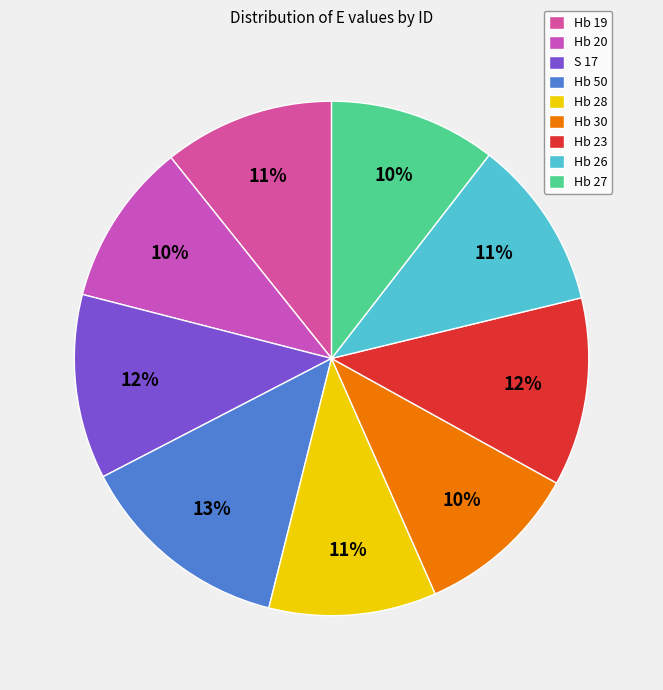

To the nearest percent, what is the average slice percentage?

11%